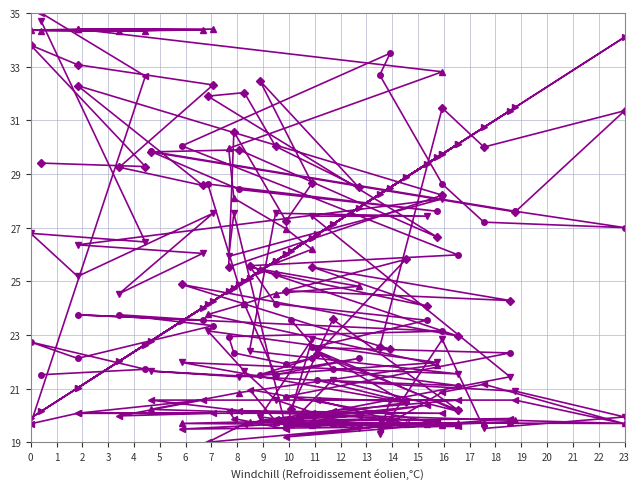

Between which two adjacent categories do col_7 and col_6 first intersect?

0 and 1